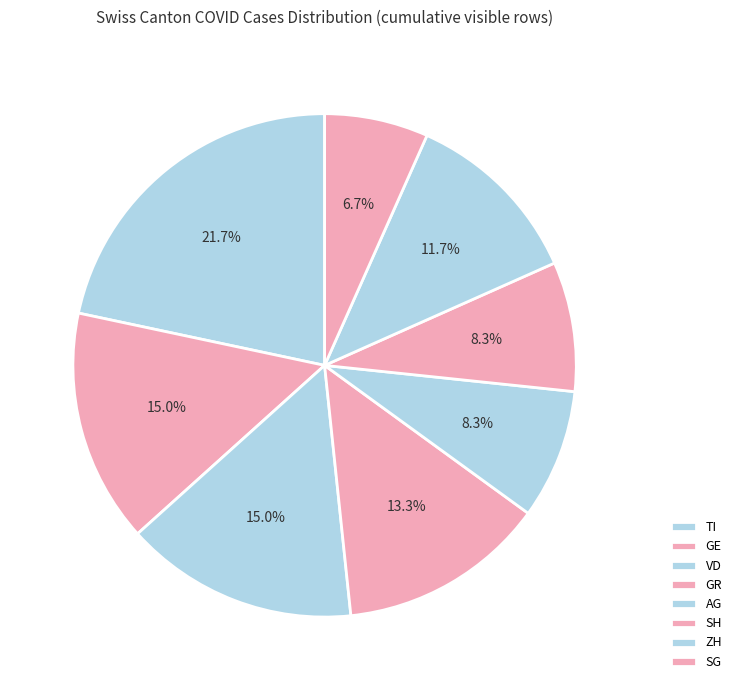

To the nearest percent, what is the difference between the largest and smallest slice percentages?

15%